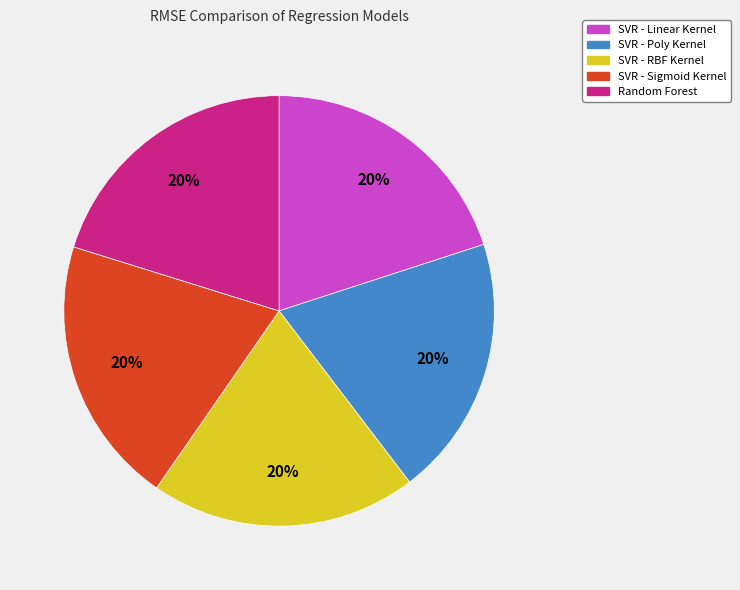

How many segments does this pie chart have?

5